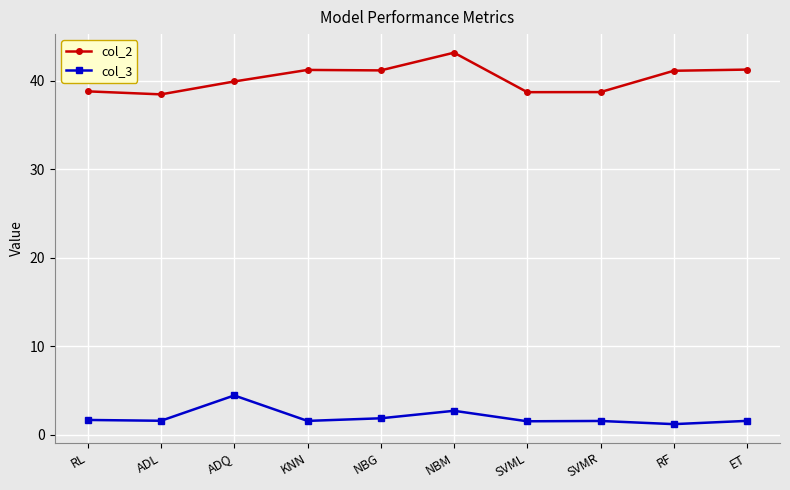

The value of col_2 at ADQ is 39.9. True or false?

True